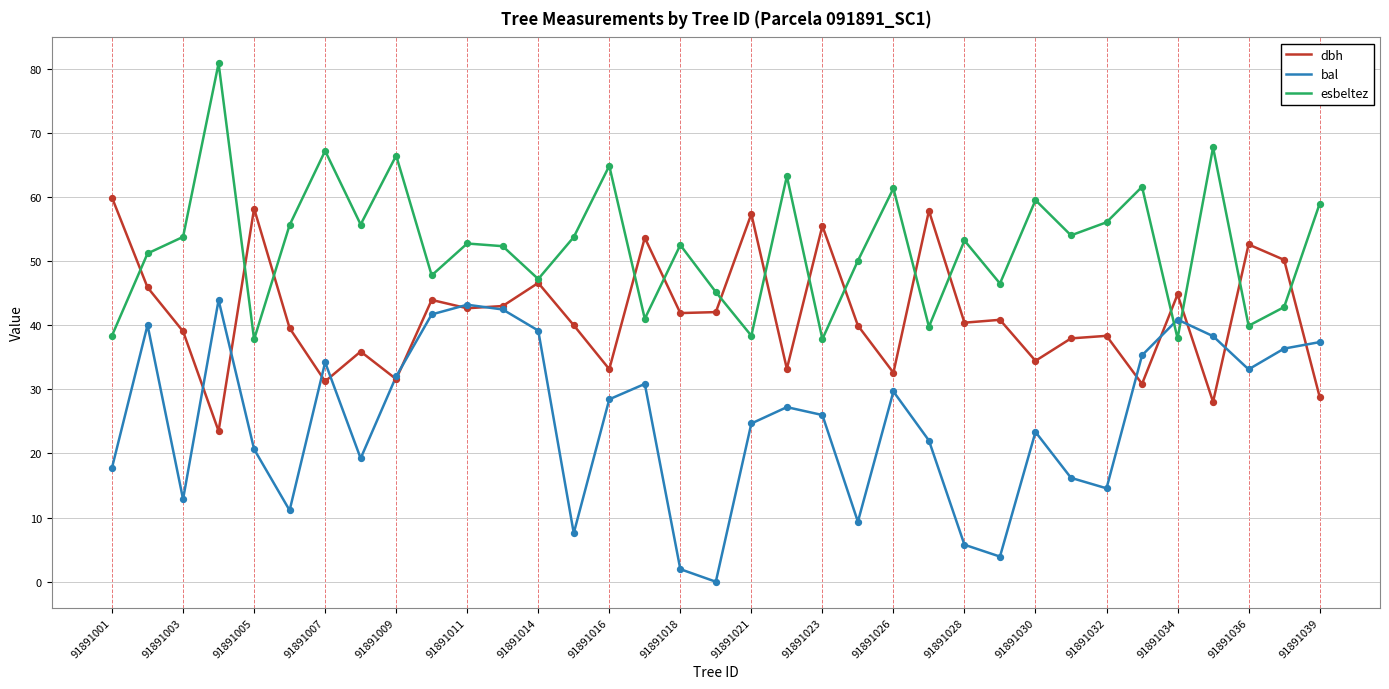

What is the minimum value for esbeltez?

37.8